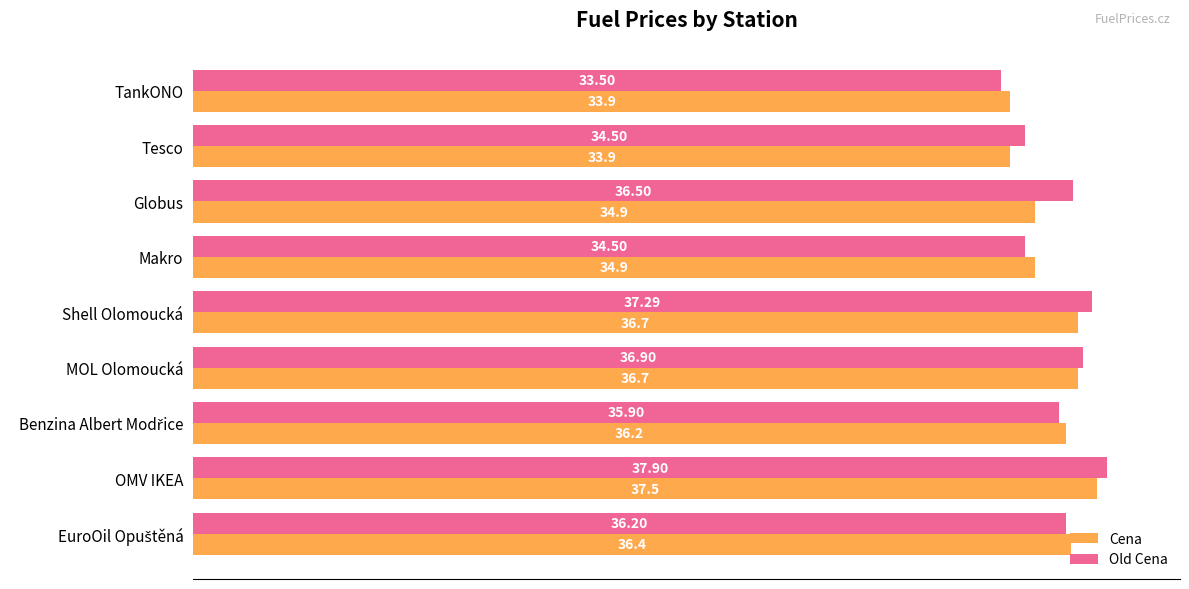

Which series has the widest spread of values?

Old Cena